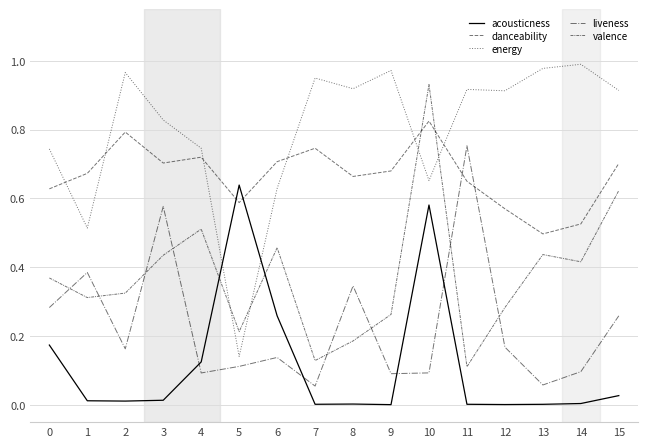

What is the approximate value of liveness at 11?

0.8